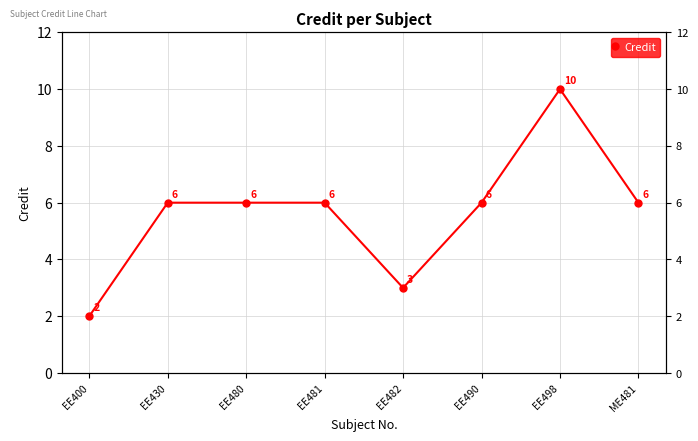

What is the maximum value shown in the chart?

10